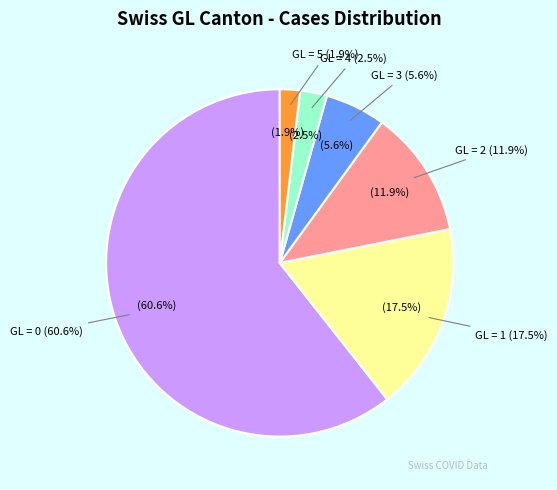

To the nearest percent, what portion does GL=2 represent?

12%